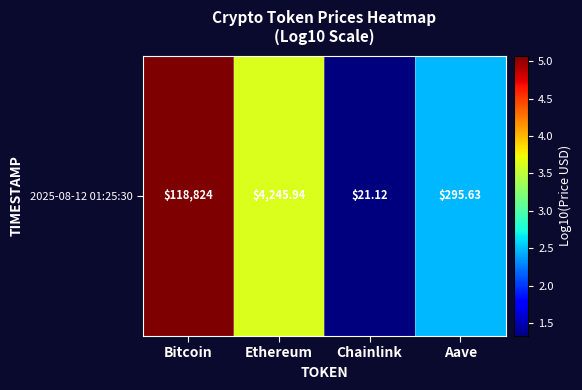

The value at Ethereum is 3.6. True or false?

True